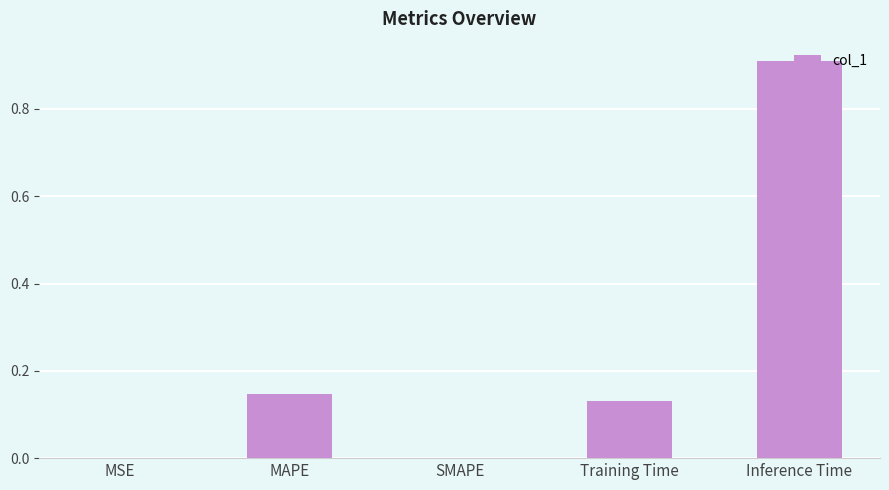

What is the sum of the values at Training Time and Inference Time?

1.0